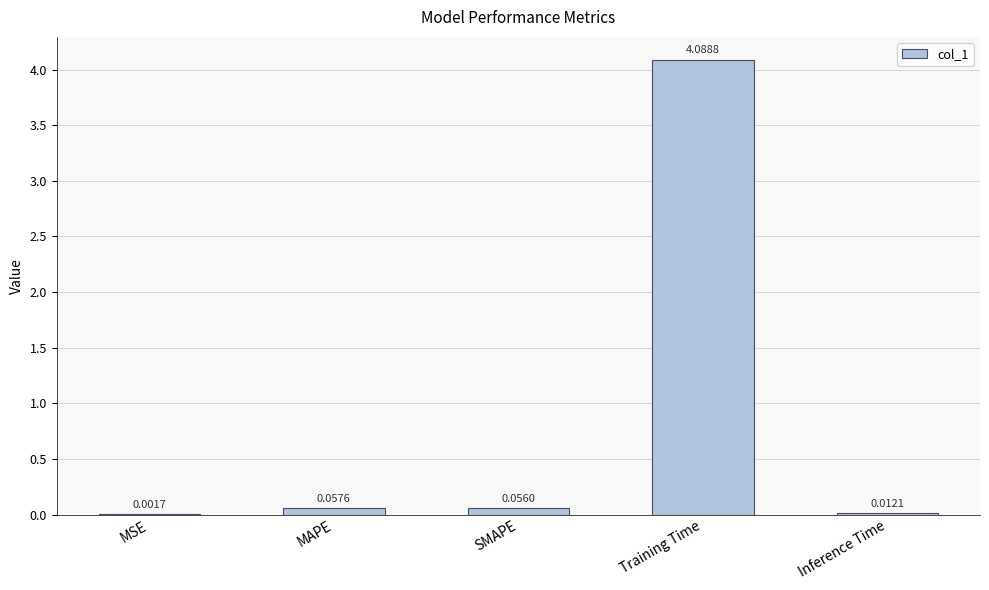

At which label is the value closest to 2?

MAPE